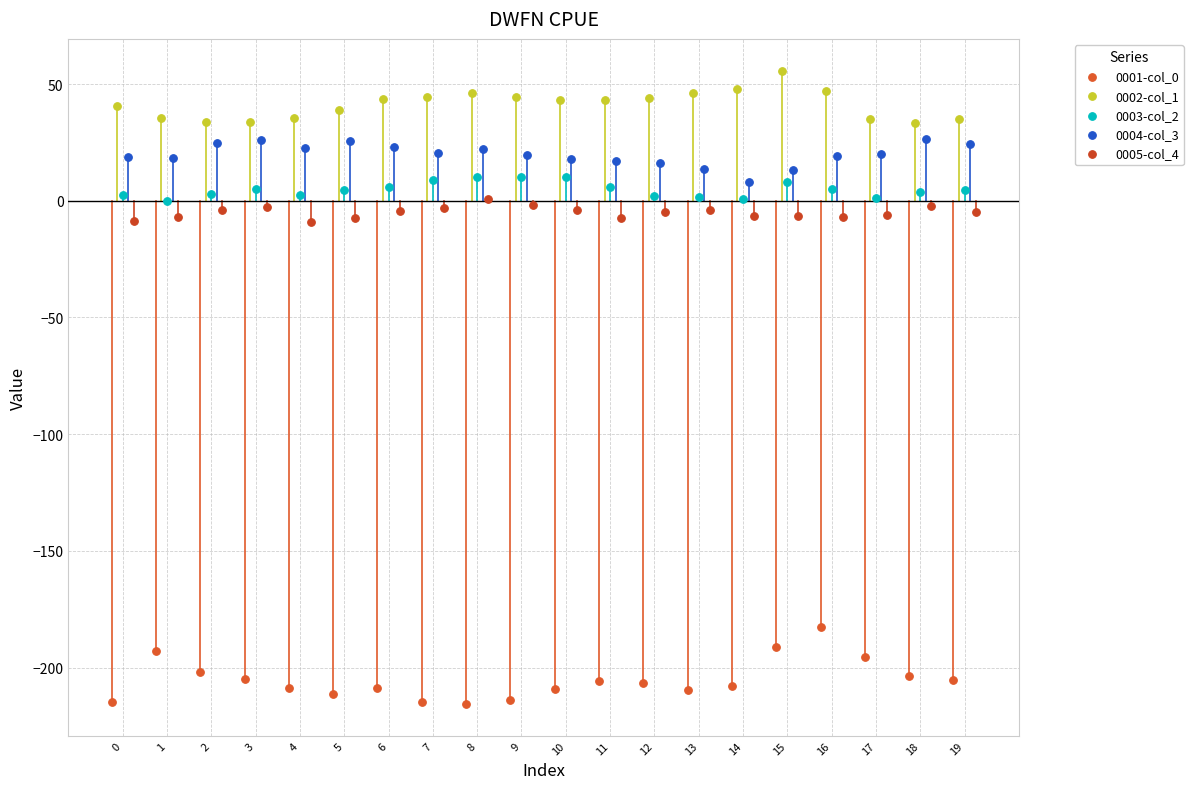

Which series reaches the maximum Y coordinate?

0002-col_1